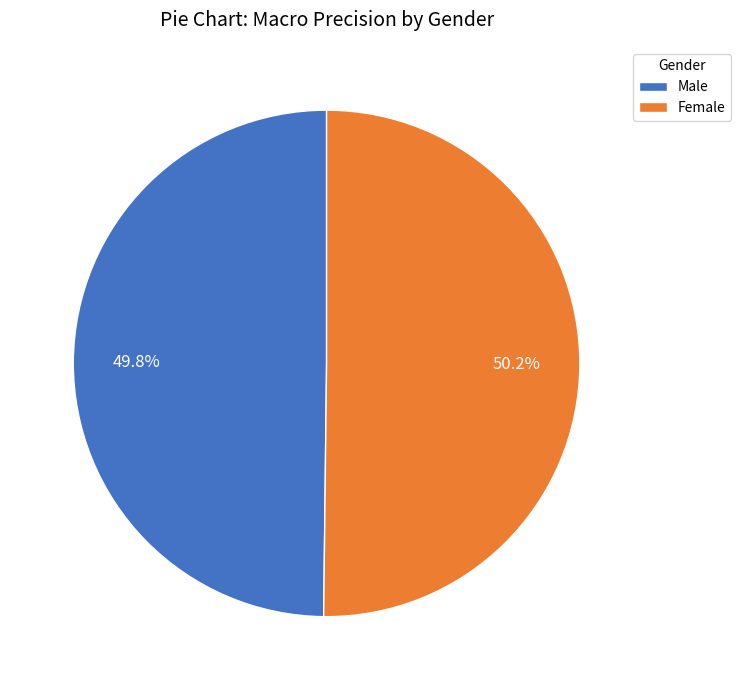

How many segments does this pie chart have?

2